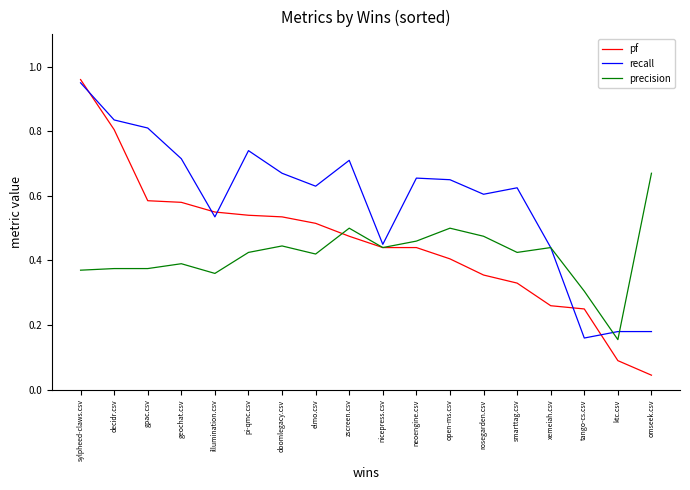

Rank the series by their average value, from highest to lowest.

recall, pf, precision